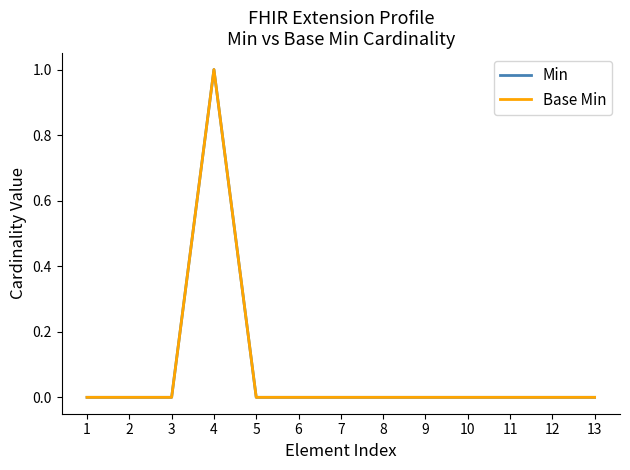

At 3, list the series in order from largest to smallest.

Min, Base Min